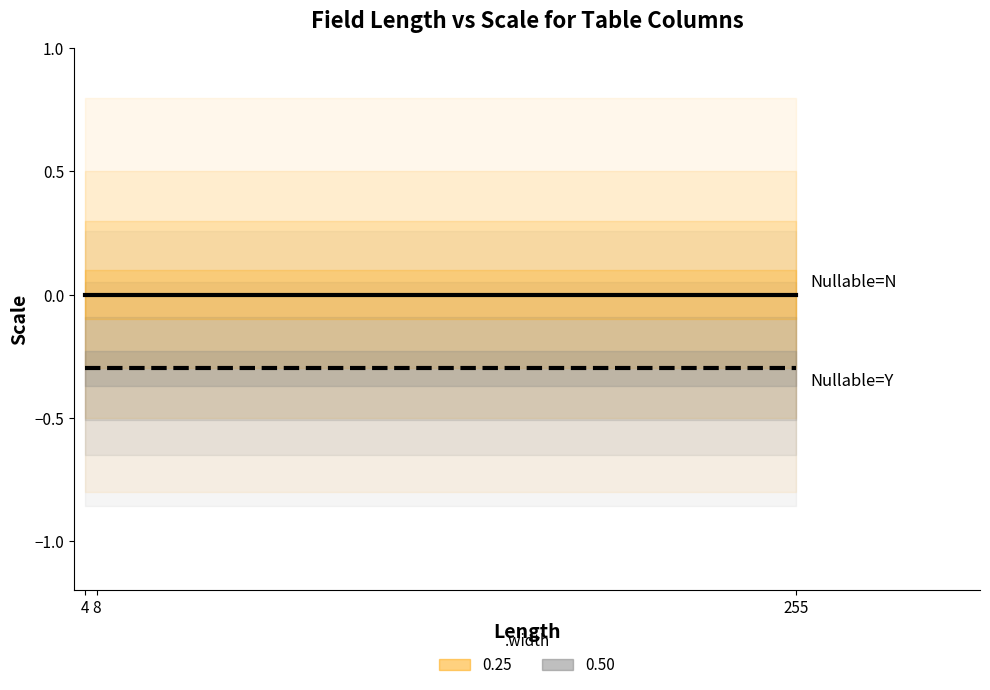

Reading left to right, list all the values displayed in this chart.

Nullable=N: 0.0	0.0	0.0
Nullable=Y: -0.3	-0.3	-0.3